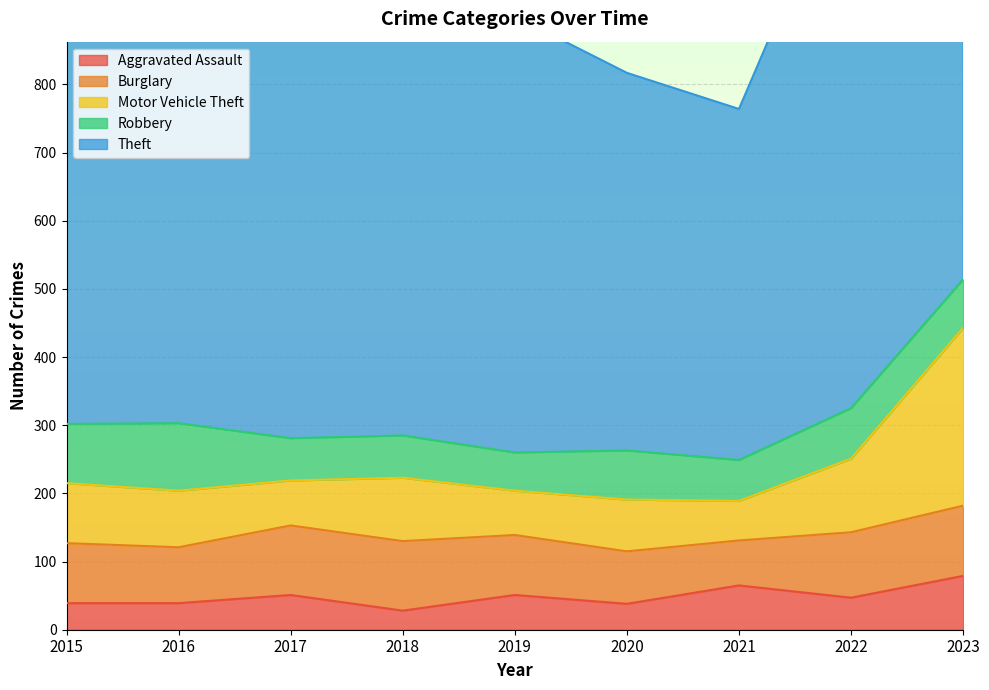

At which category is the sum across all series the highest?

2023